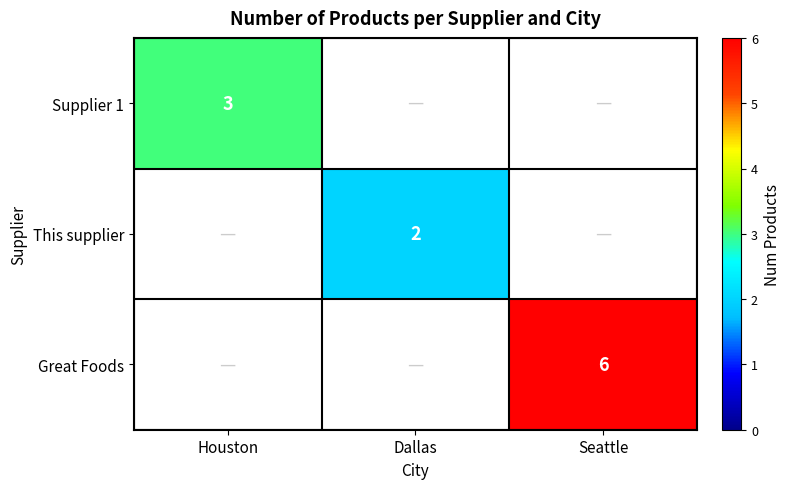

Is it true that Supplier 1 equals 3 at Houston?

True